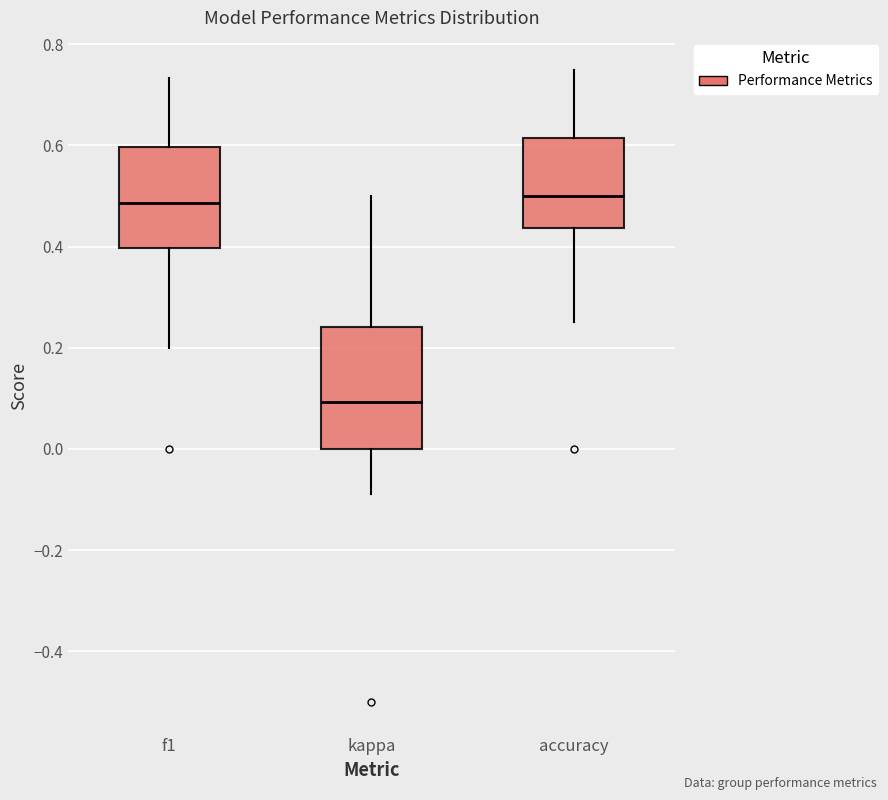

Comparing the boxes themselves (not the whiskers), which one is the tallest?

kappa